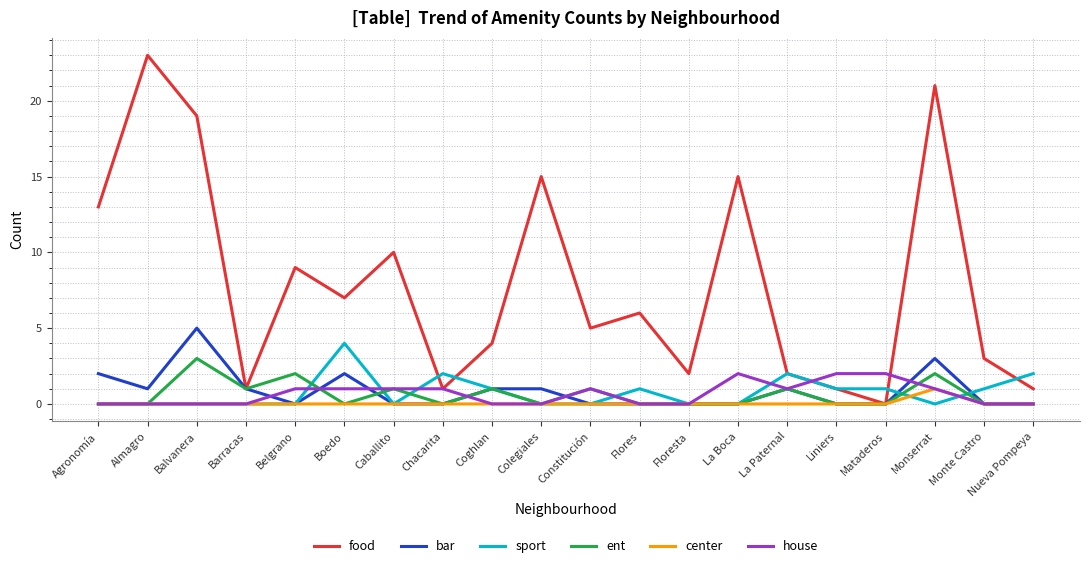

What is the difference between the maximum and minimum values in the bar series?

5